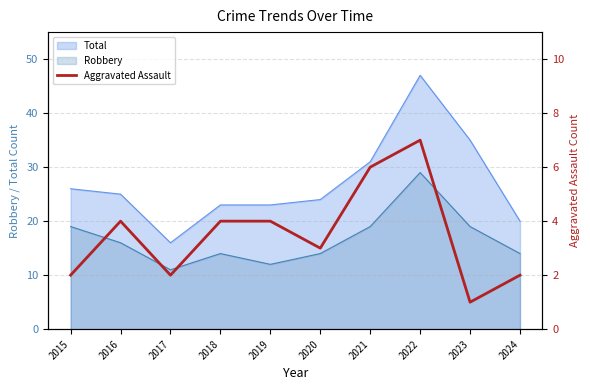

What is the maximum value for Robbery?

29